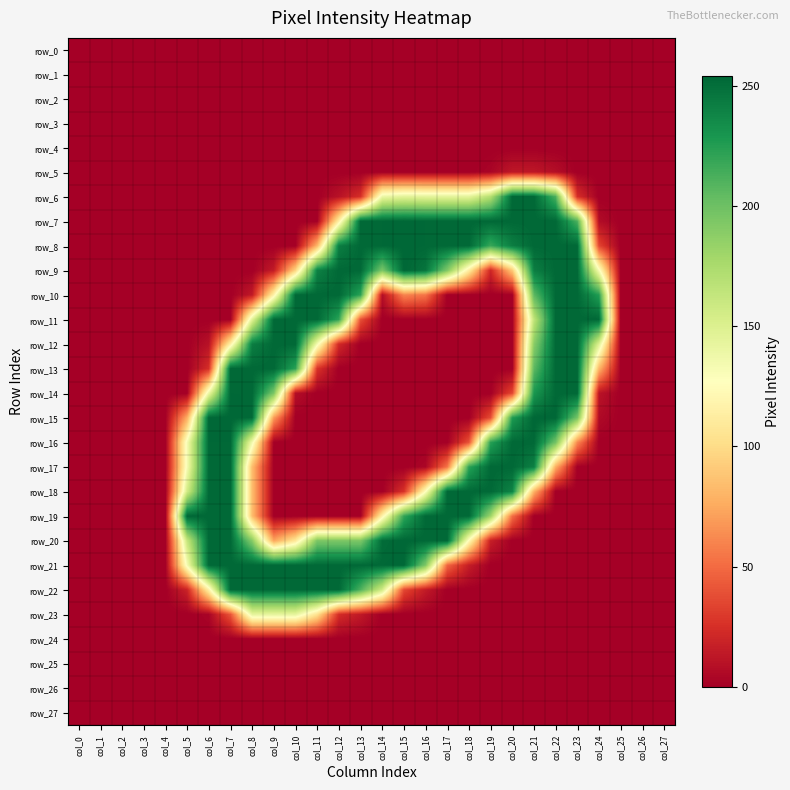

Rank the categories by row_8 value from lowest to highest.

col_0, col_1, col_2, col_3, col_4, col_5, col_6, col_7, col_8, col_9, col_10, col_25, col_26, col_27, col_24, col_11, col_19, col_12, col_20, col_13, col_14, col_16, col_17, col_18, col_21, col_22, col_23, col_15